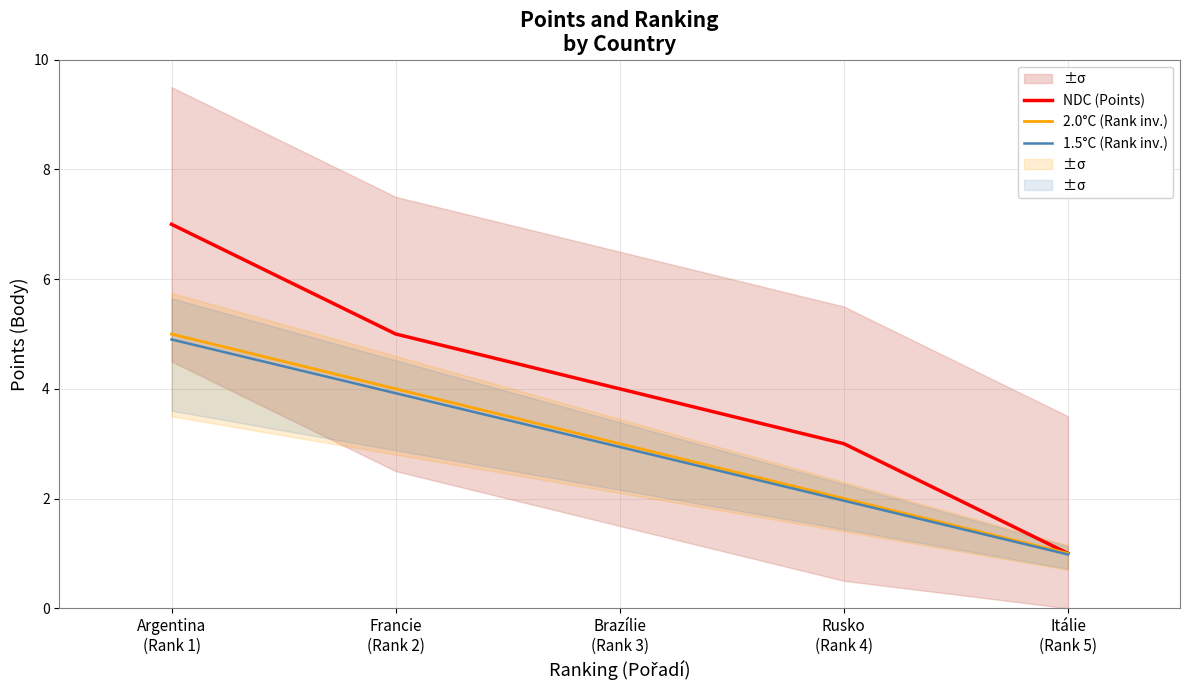

Is the value of NDC (Points) at Rusko
(Rank 4) greater than the value of 2.0°C (Rank inv.) at Francie
(Rank 2)?

No